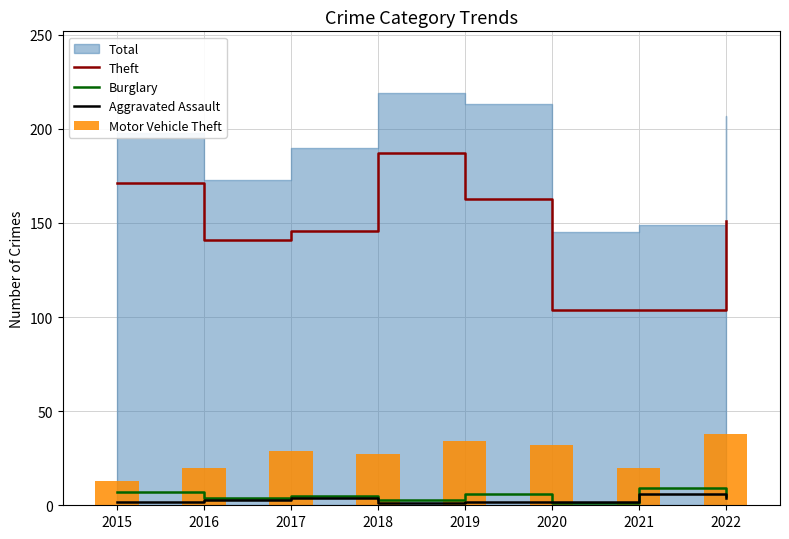

What is the minimum value for Aggravated Assault?

1